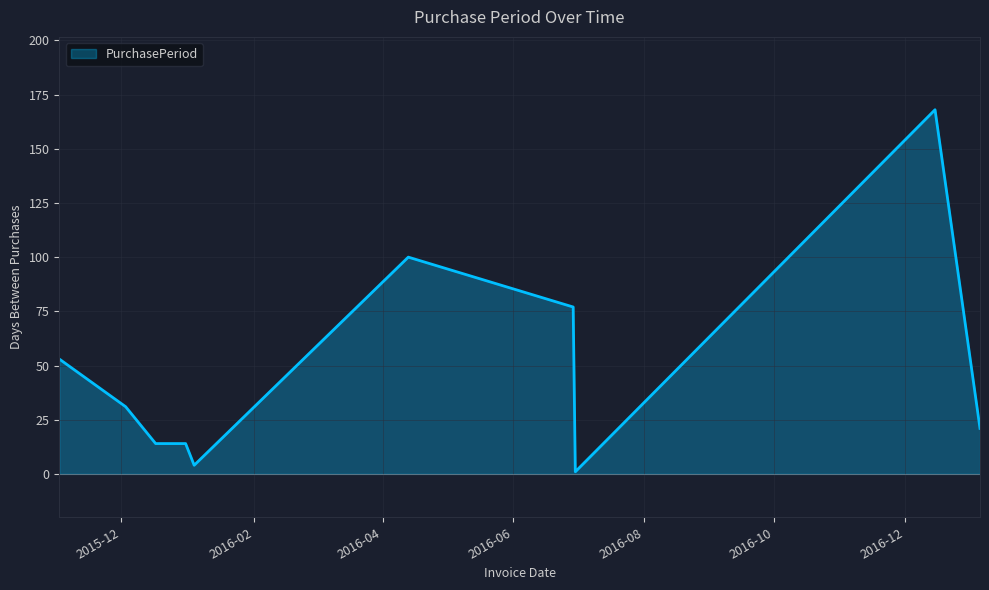

What is the maximum value shown in the chart?

168